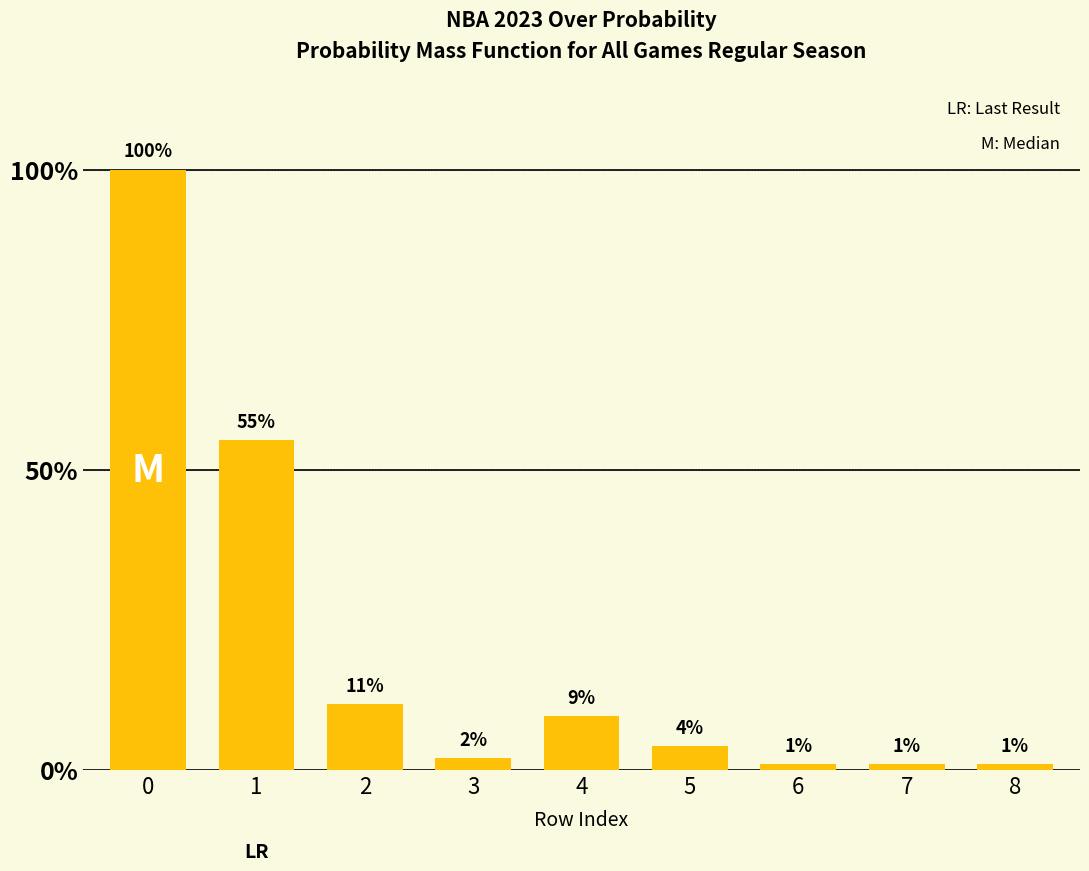

Reading left to right, extract all data points from this chart.

100	55	11	2	9	4	1	1	1